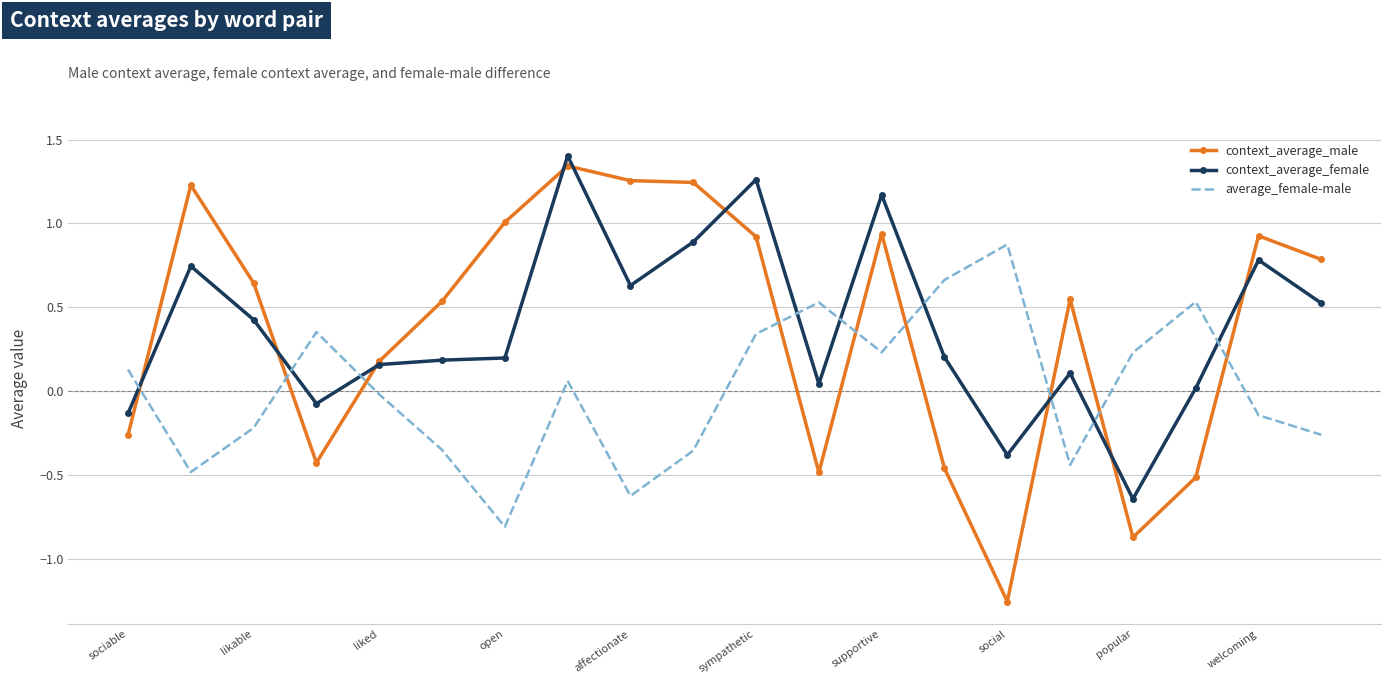

How many intersections are there between context_average_female and context_average_male?

9